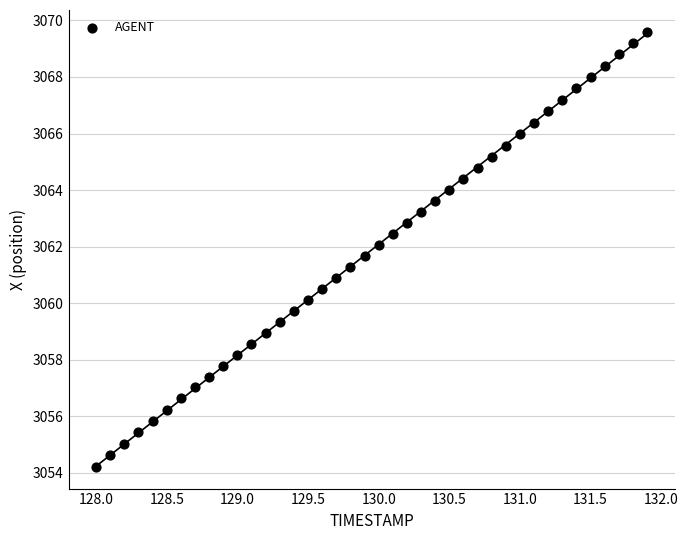

What is the range of X values (max minus min)?

3.9